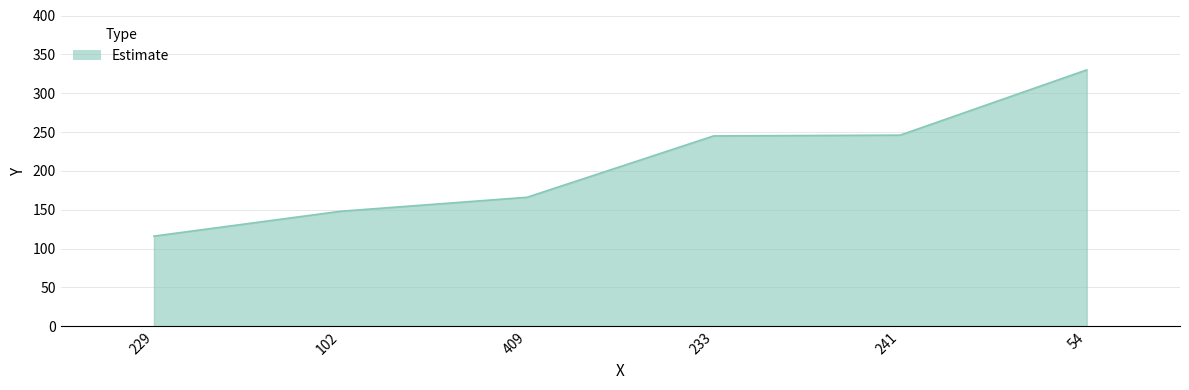

Is it true that the value at 229 is 116?

True